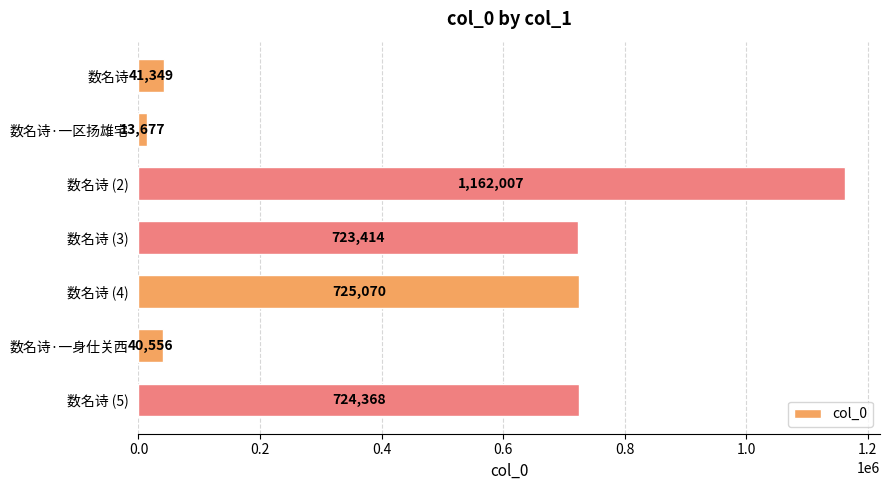

Between 数名诗 and 数名诗 (2), which is larger?

数名诗 (2)